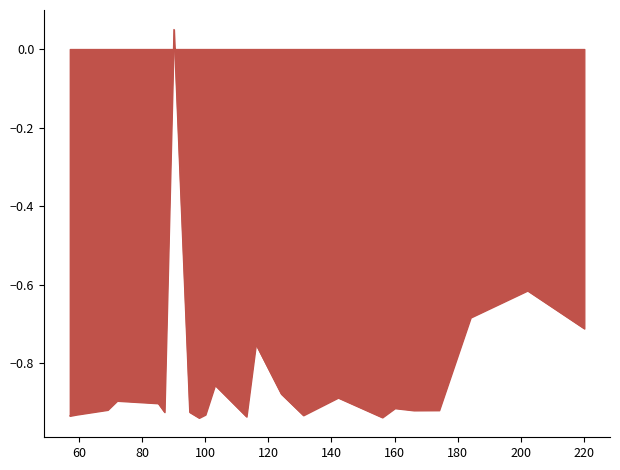

What is the difference between the maximum and minimum values?

1.0